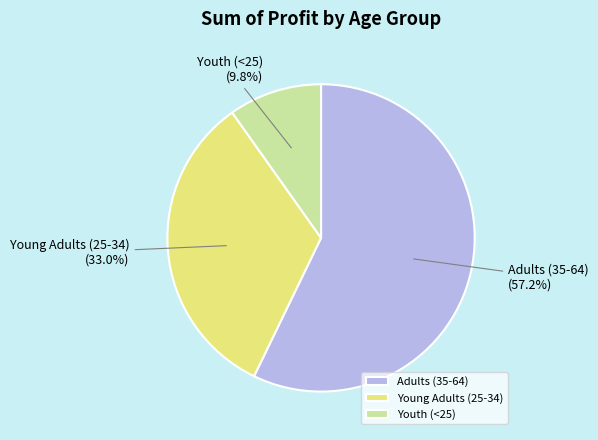

Which slice is the smallest?

Youth (<25)